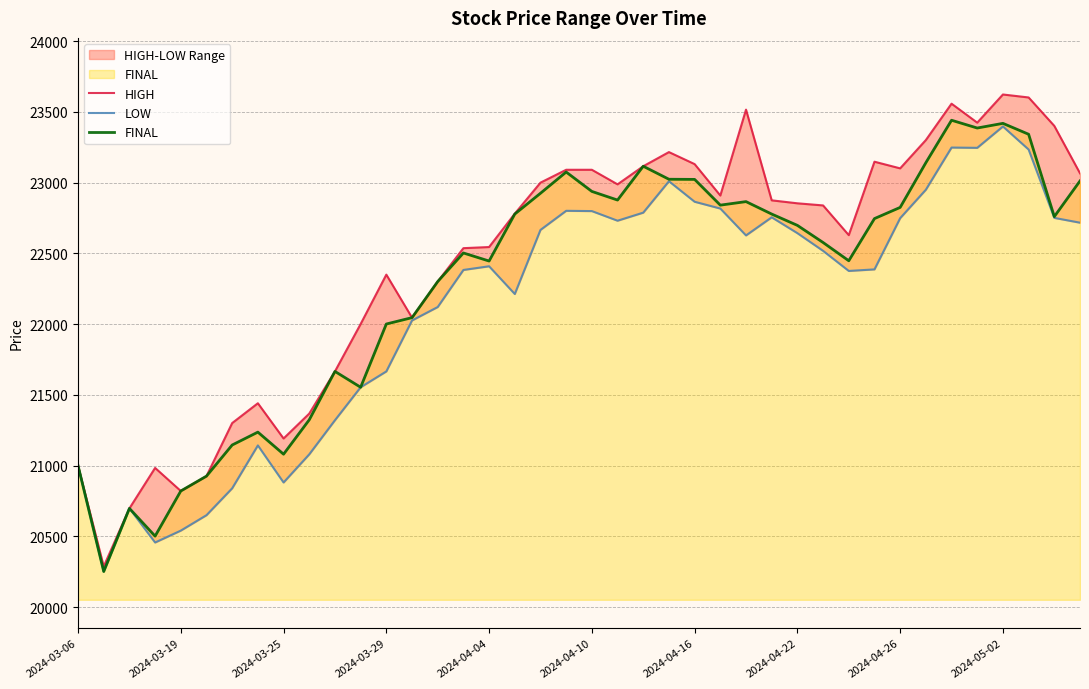

What is the difference between the highest and lowest values at 37?

368